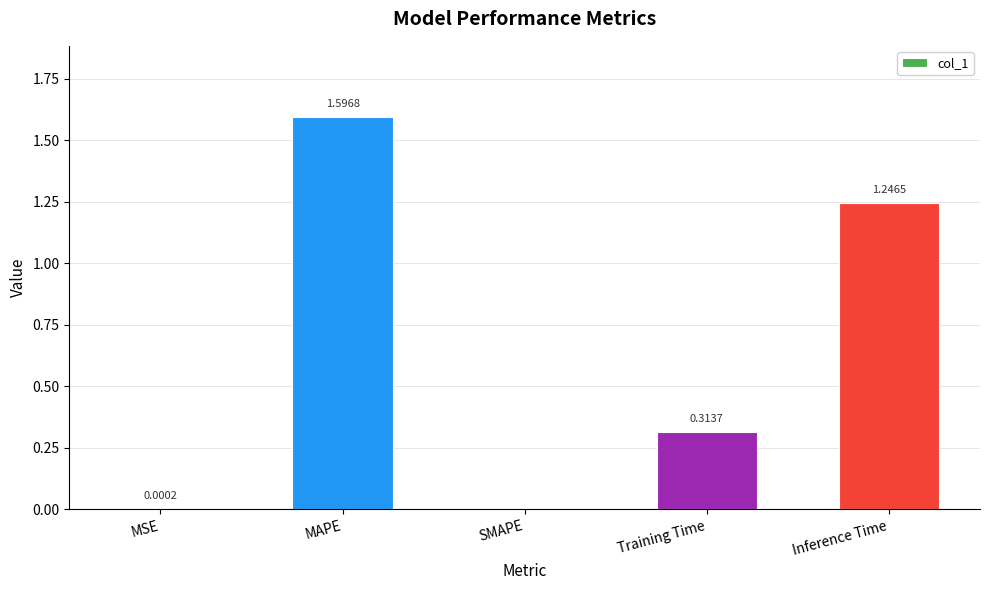

What is the sum of the values at Inference Time and Training Time?

1.6